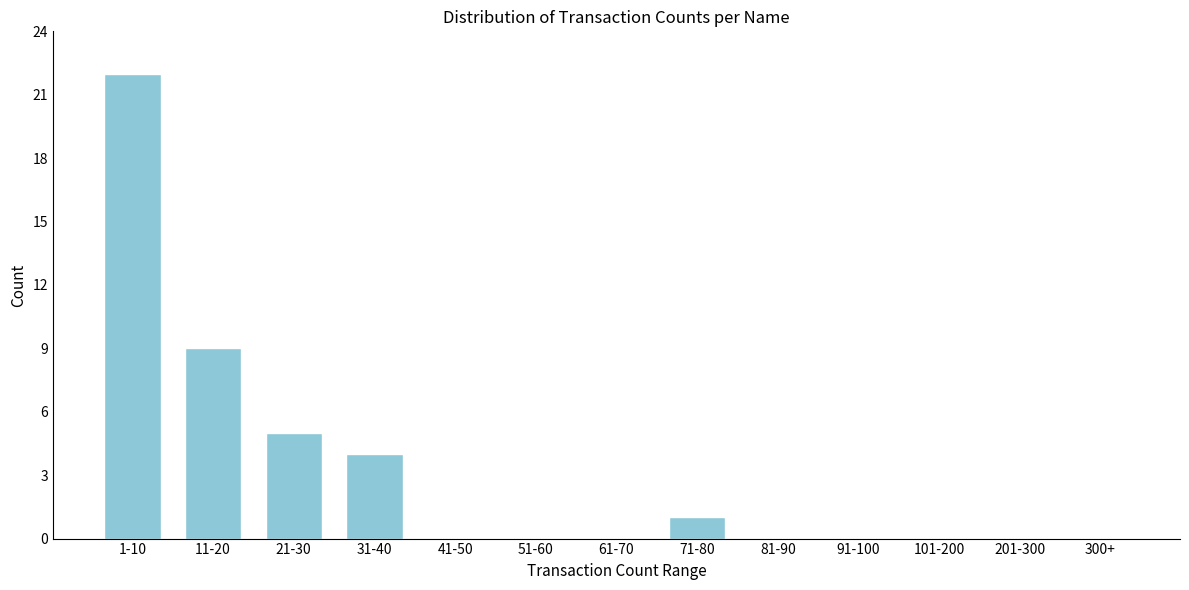

Reading left to right, transcribe all the data shown in this chart.

1-10=22	11-20=9	21-30=5	31-40=4	41-50=0	51-60=0	61-70=0	71-80=1	81-90=0	91-100=0	101-200=0	201-300=0	300+=0